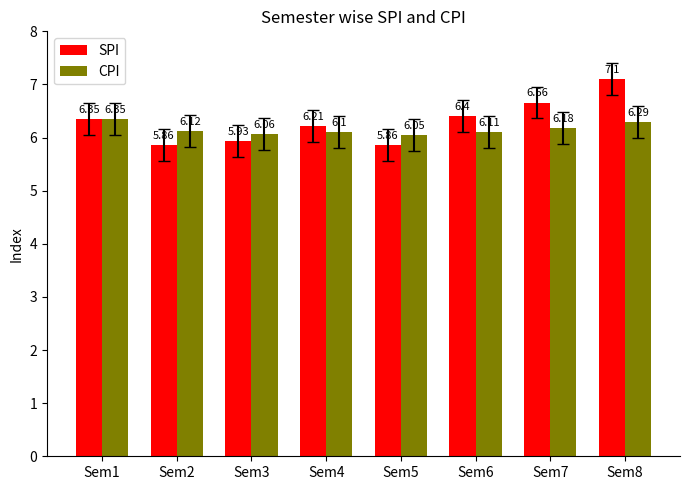

What is the difference between the second highest and second lowest values in the CPI series?

0.2